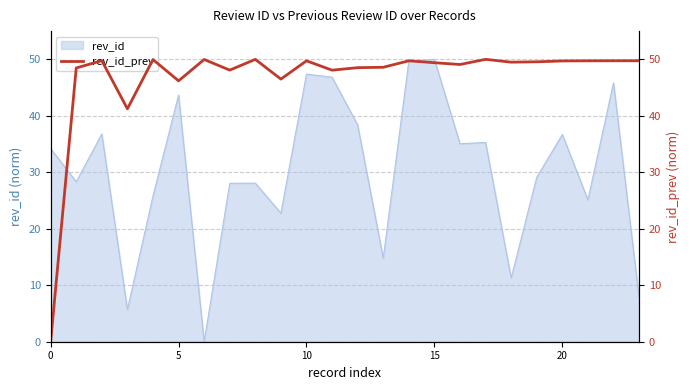

True or false: the data shows 49.7 at 10.

True